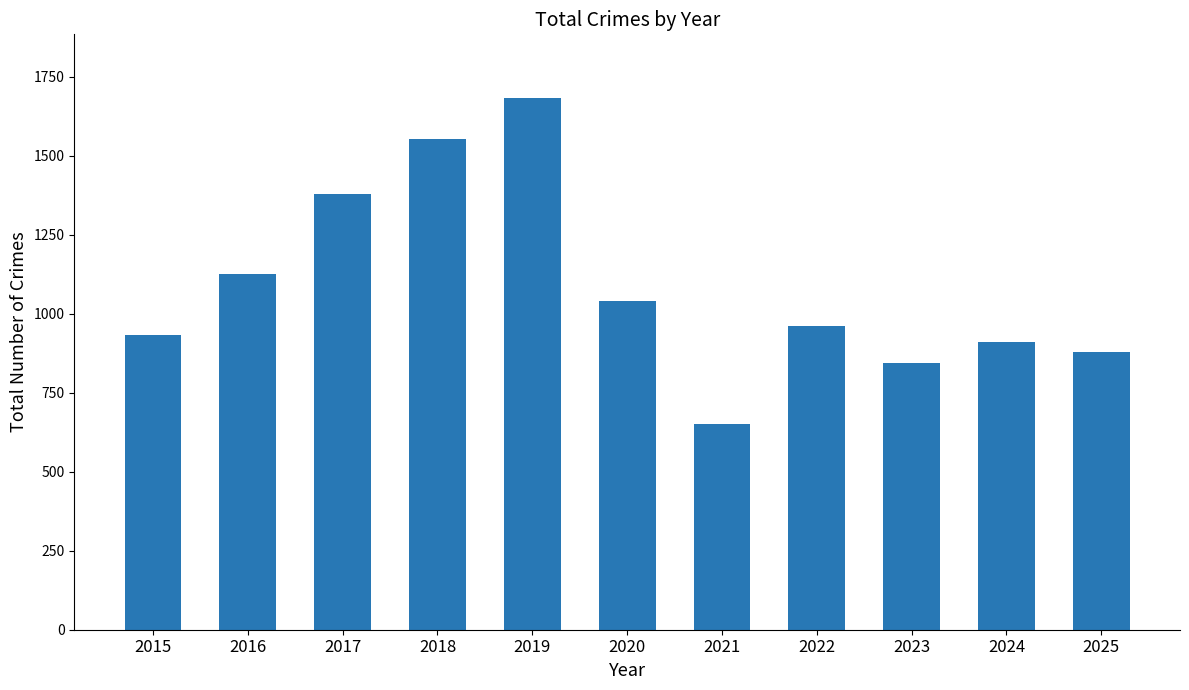

What is the smallest value displayed?

652